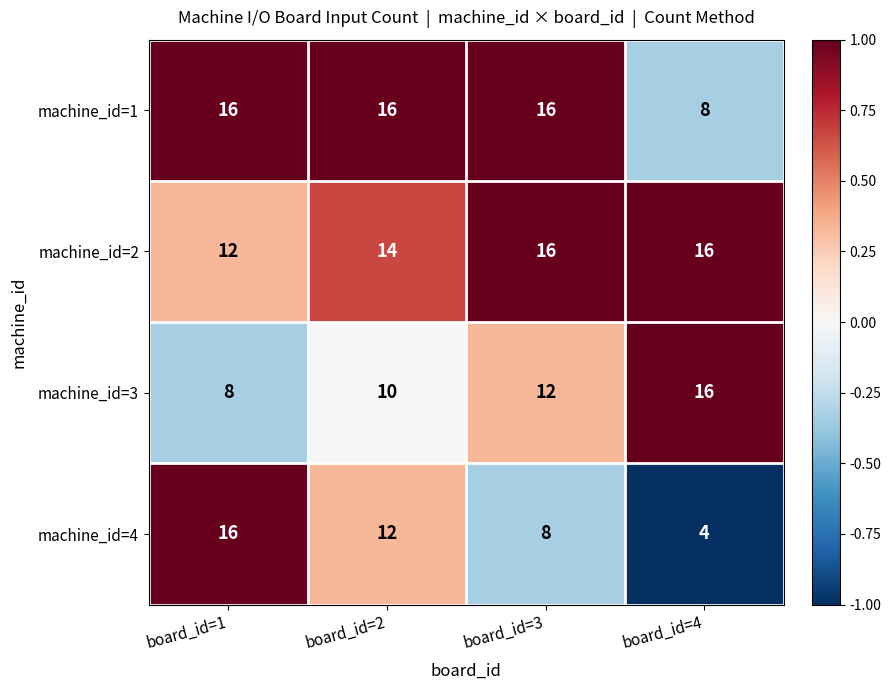

Count the number of categories in the chart.

4